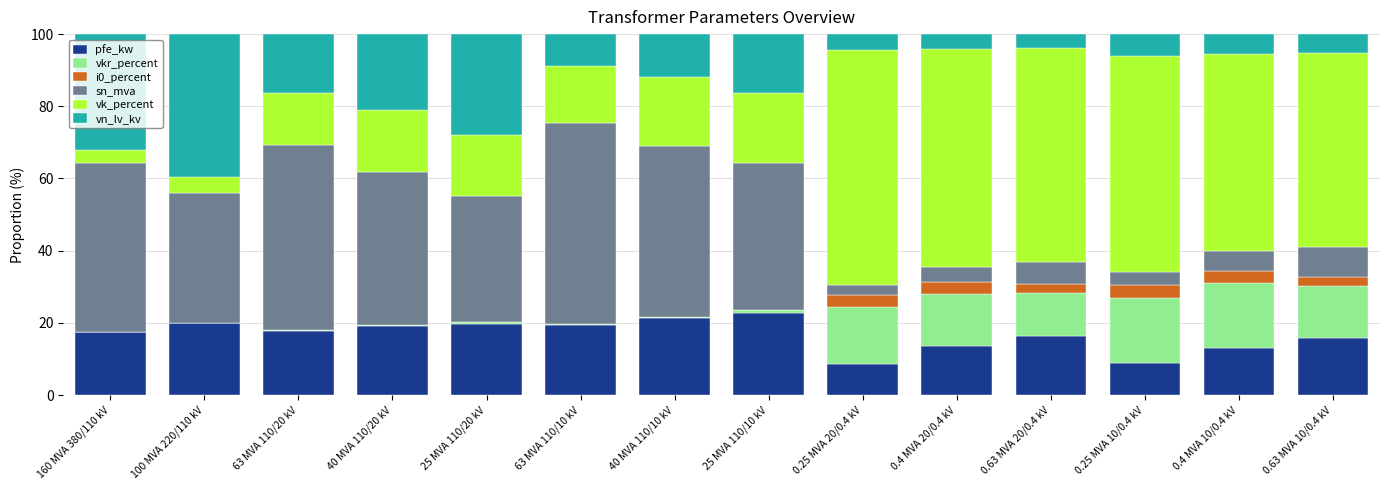

What is the total value across all series at 0.63 MVA 10/0.4 kV?

100.0